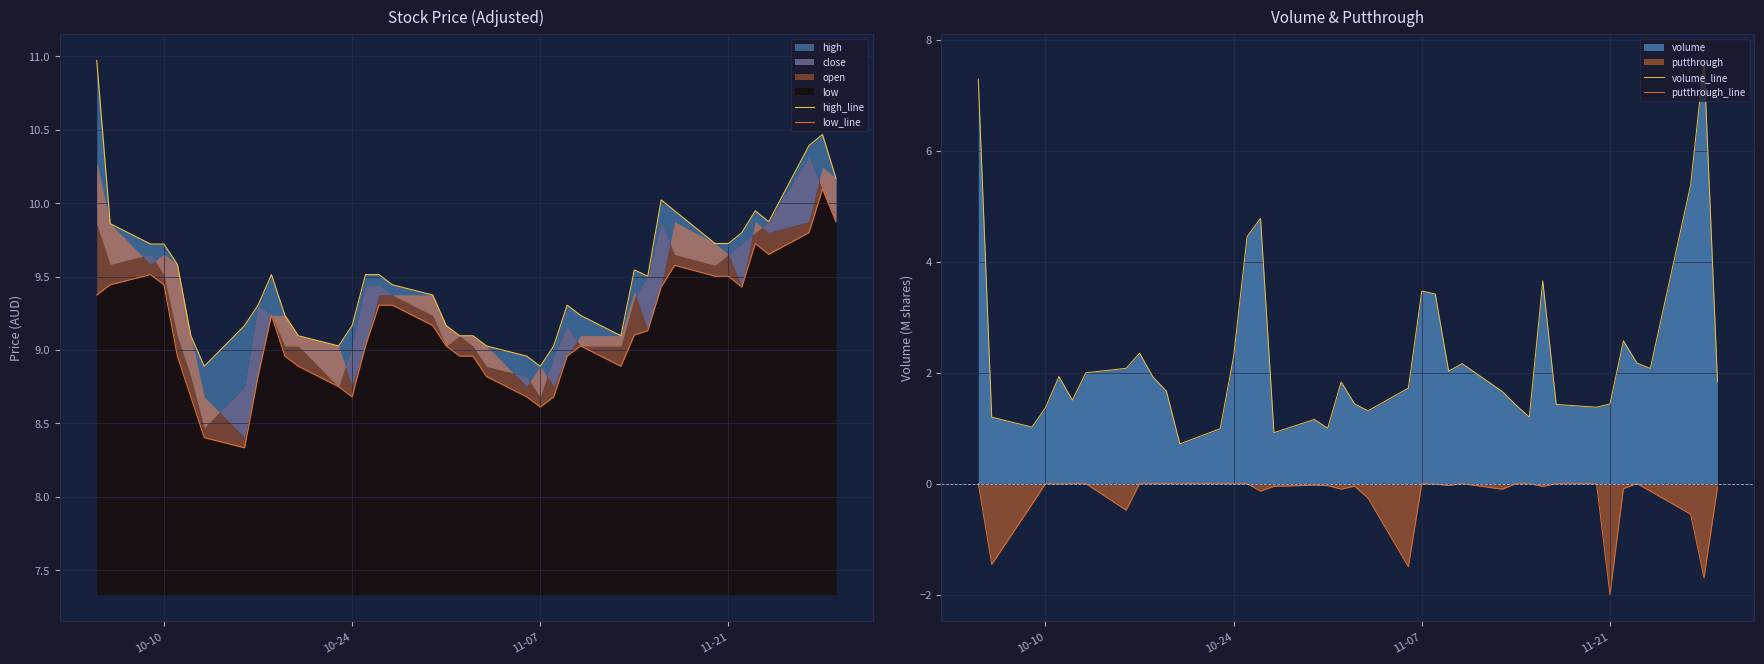

At which label does putthrough_line reach its minimum?

11-21